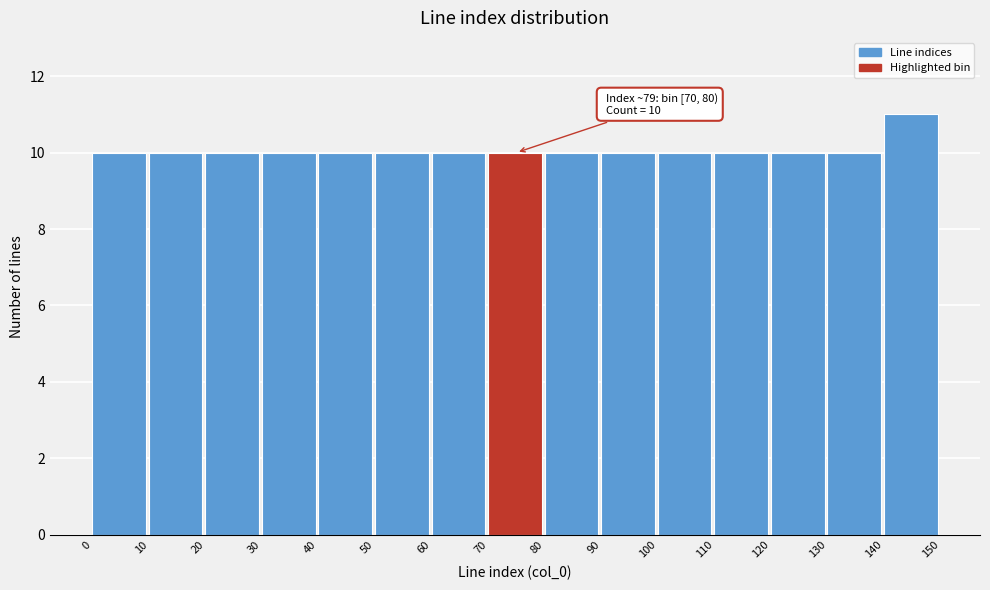

Which range on the x-axis has the tallest bar?

140 to 150